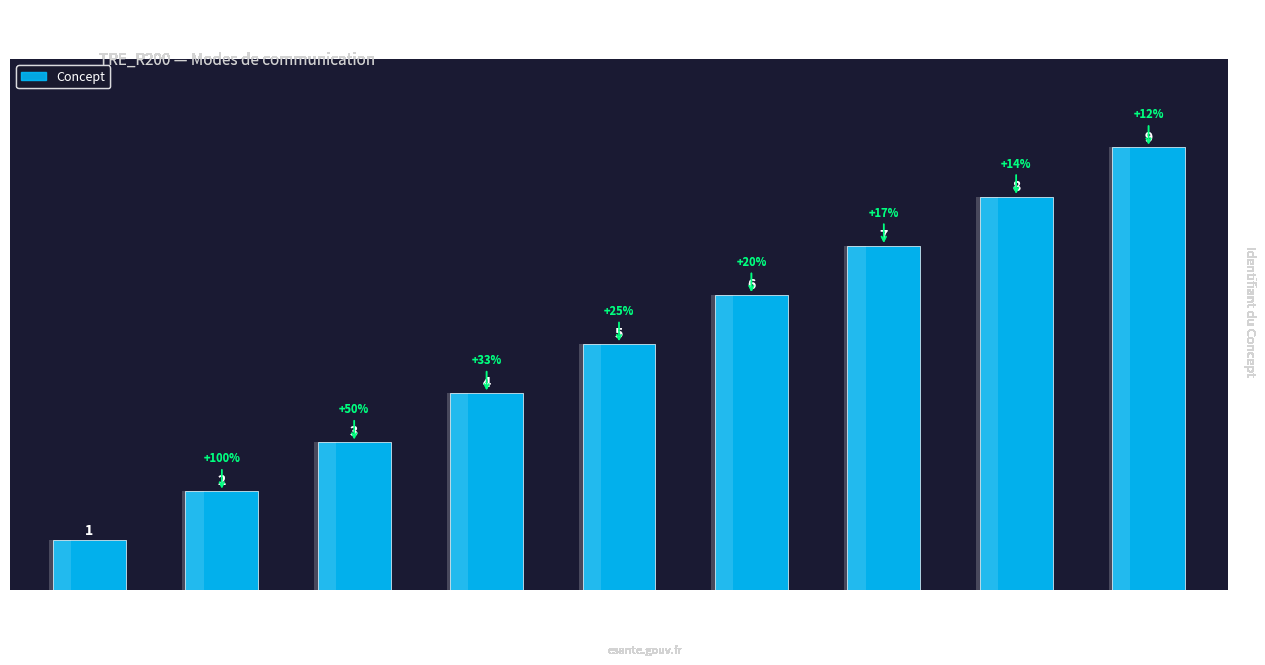

Approximately how many times larger is the value at Tél.
d'alerte compared to Adresse web?

2.0